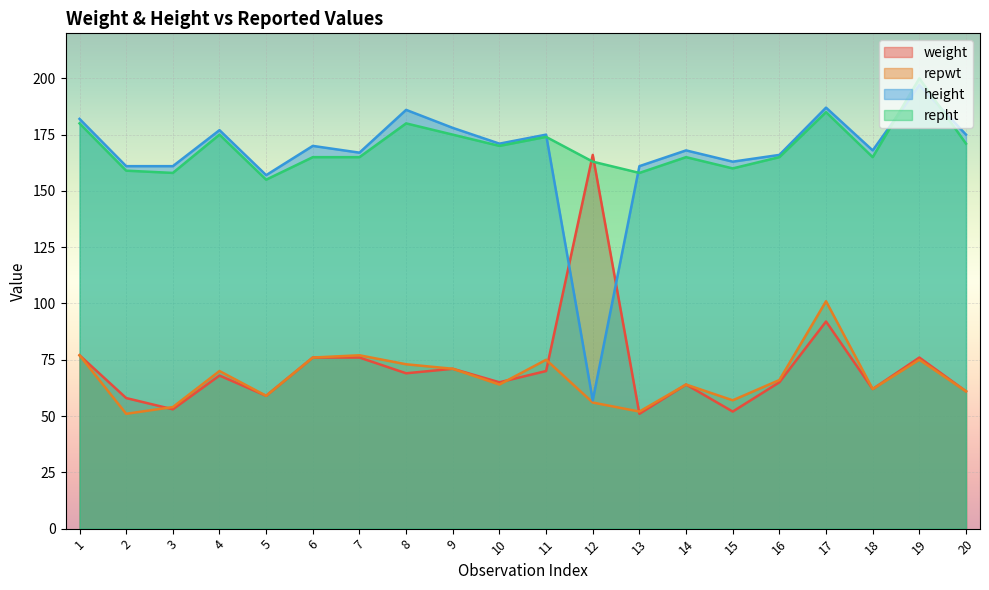

Where does the repwt series first go above 66?

1